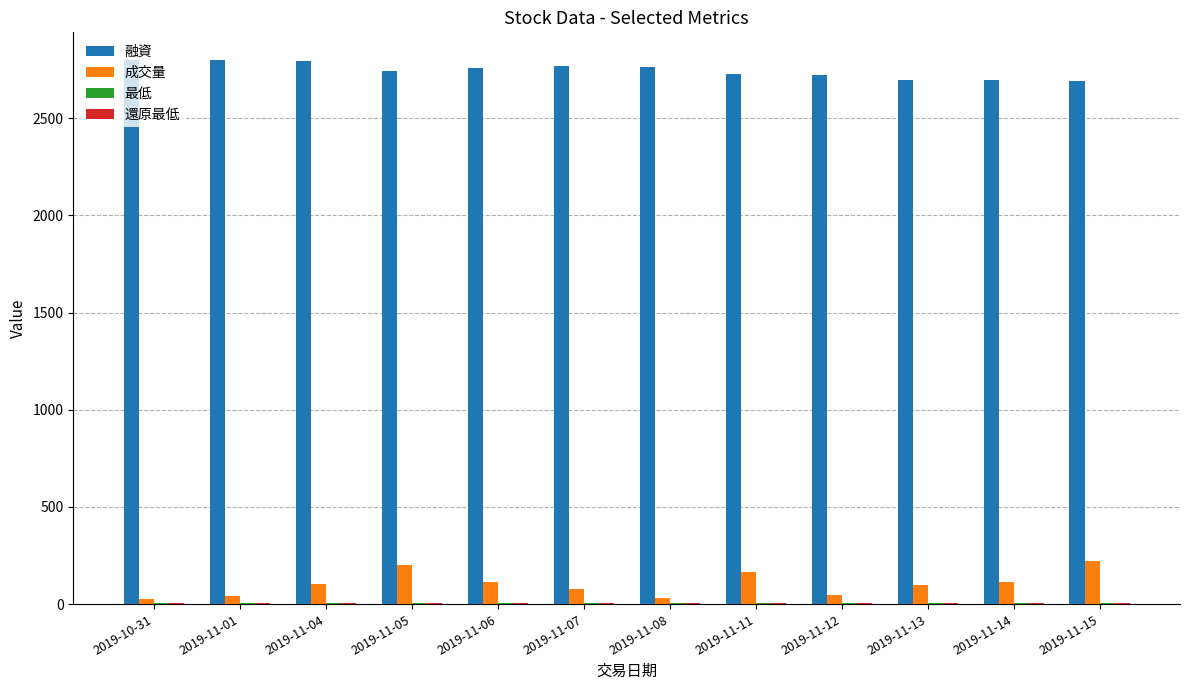

What value does the 成交量 series have at 2019-11-15?

223.0